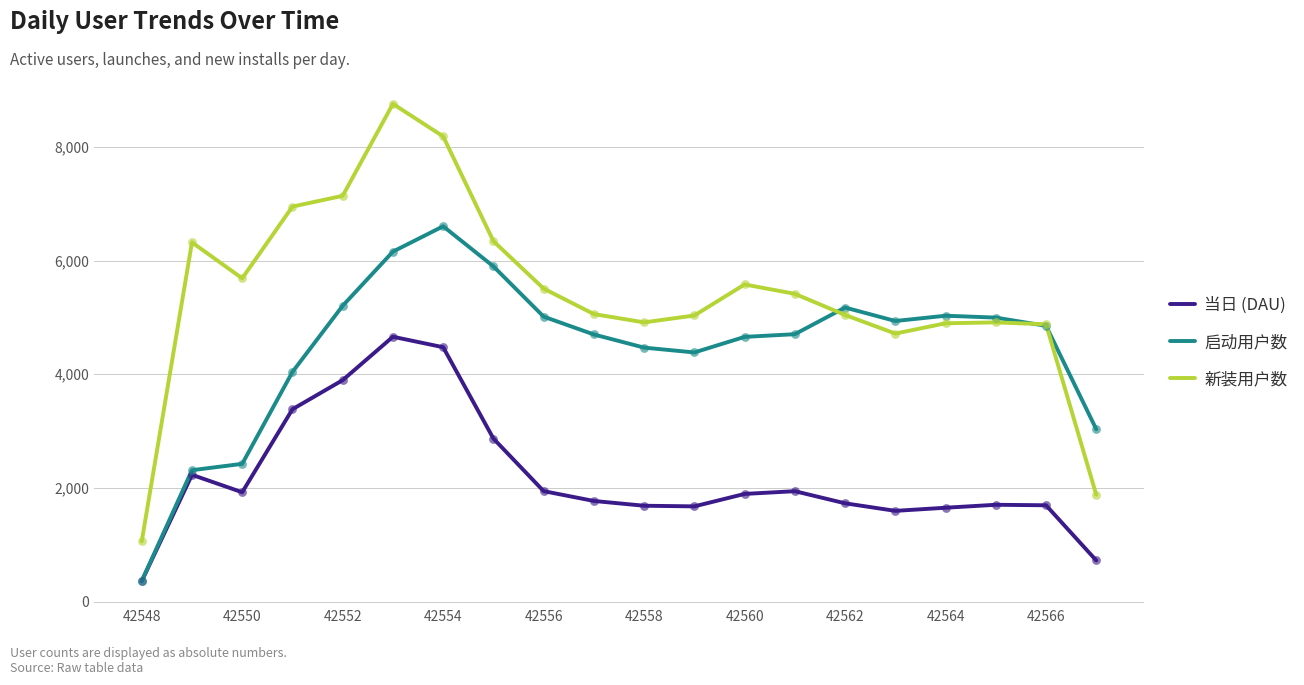

Which series has the largest total across all categories?

新装用户数